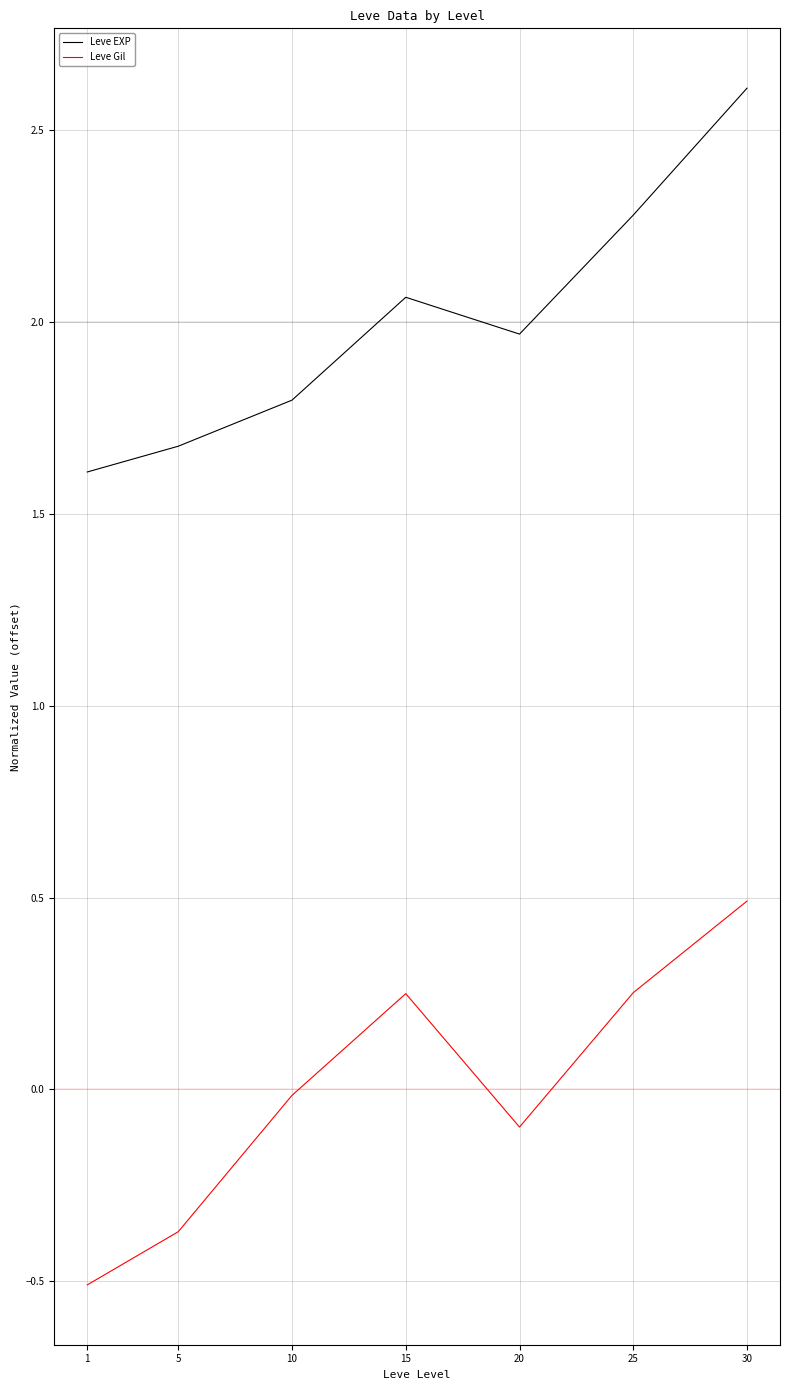

The value of Leve EXP at 25 is 2.3. True or false?

True